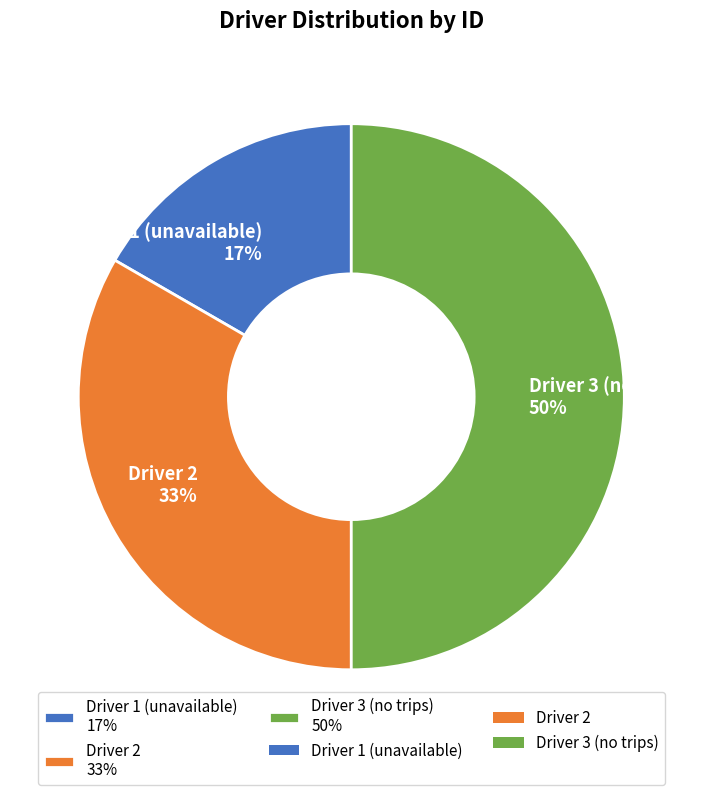

Does Driver 1 (unavailable) represent more than half of the total?

No